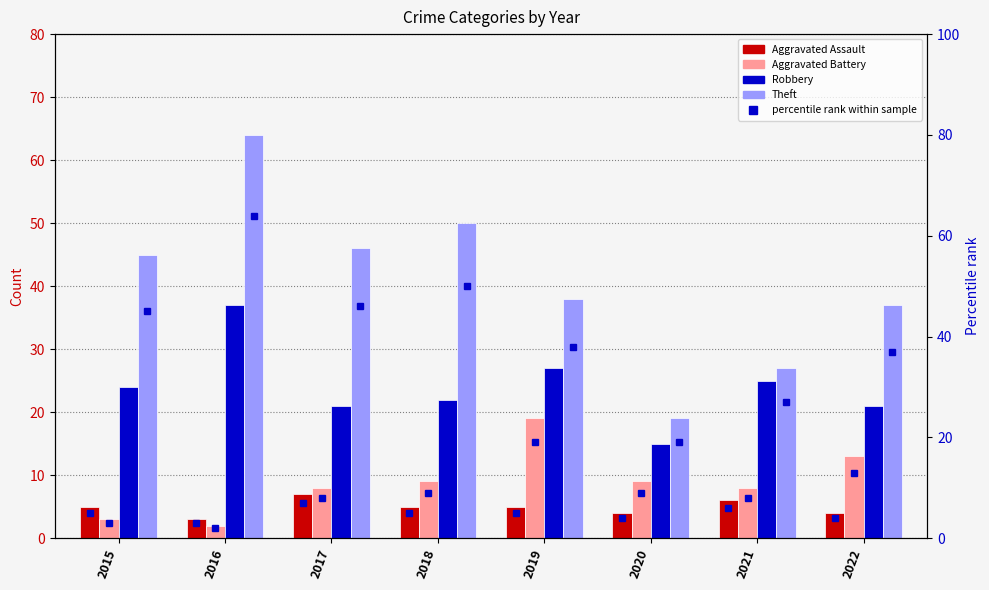

What are all the series names shown in the legend?

Aggravated Assault, Aggravated Battery, Robbery, Theft